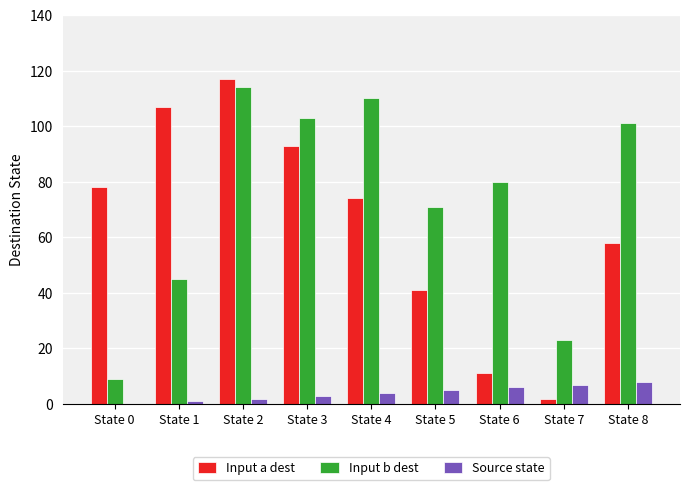

Is the value of Source state at State 7 greater than the value of Input b dest at State 1?

No